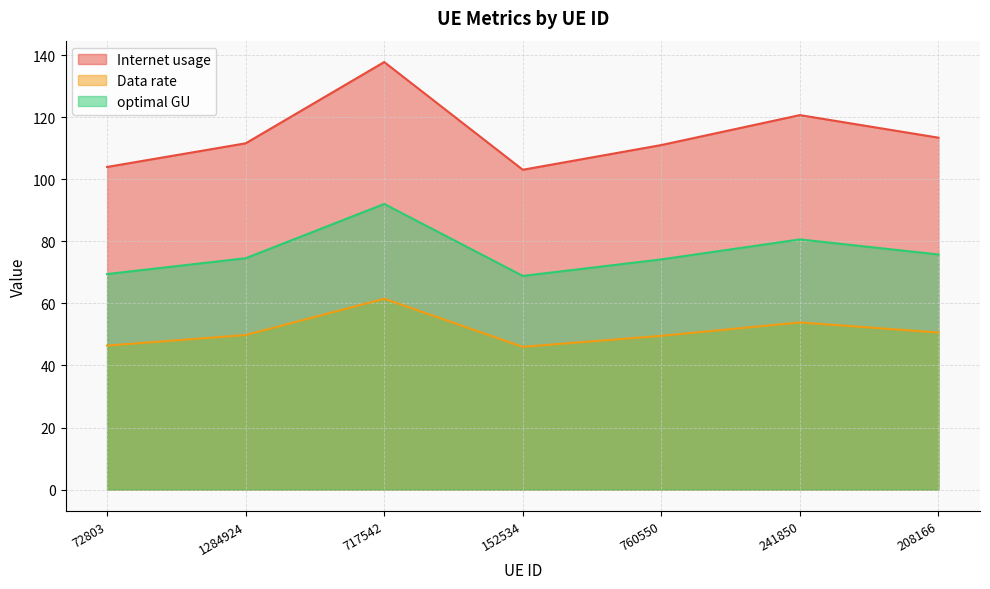

Between 241850 and 152534, which is larger?

241850